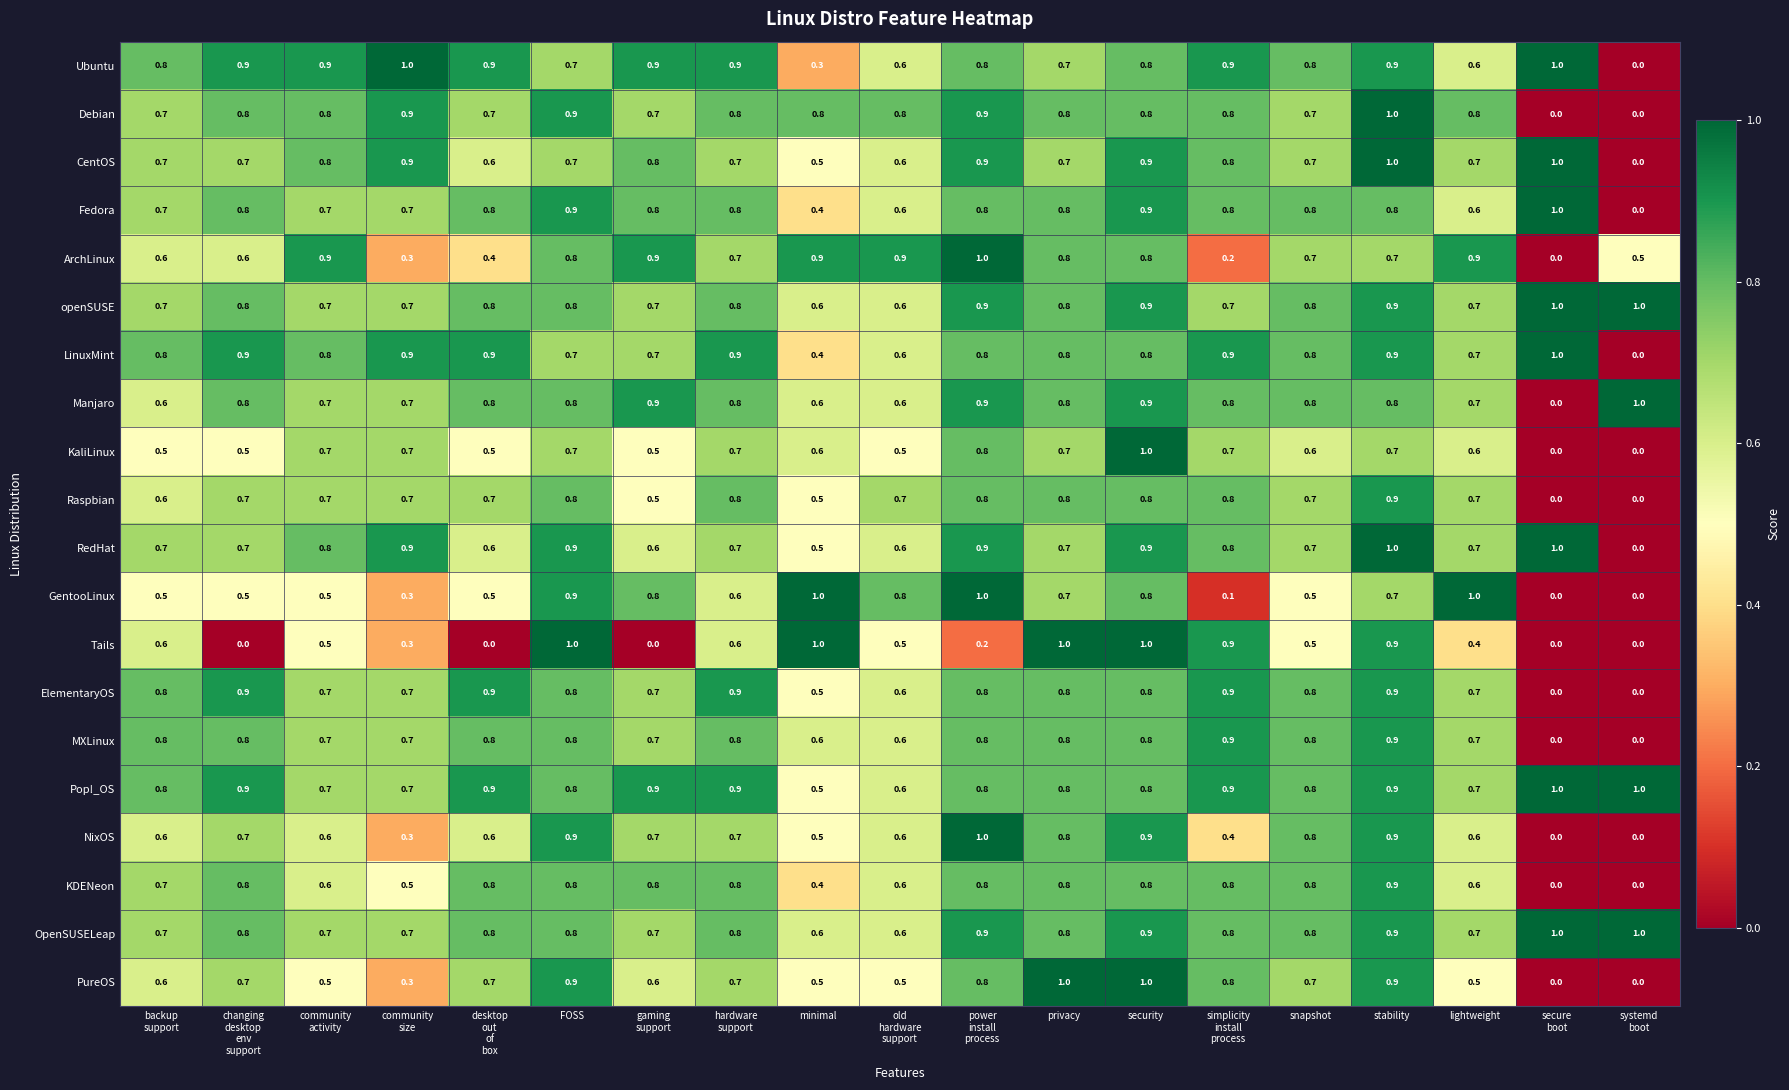

How many values in the PureOS series exceed 0?

17